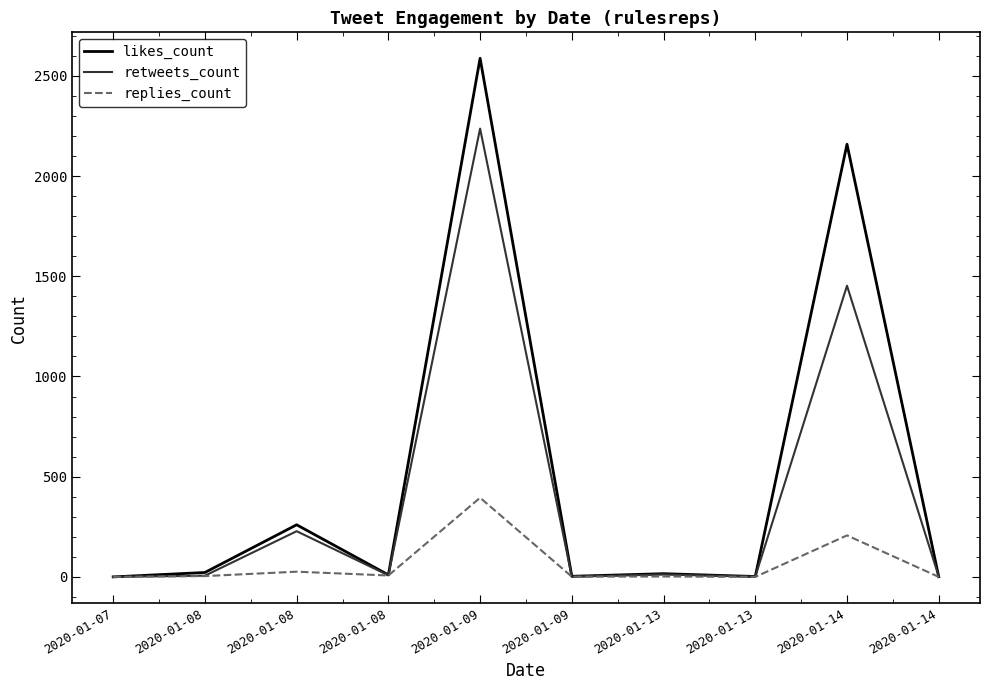

What are all the series names shown in the legend?

likes_count, retweets_count, replies_count